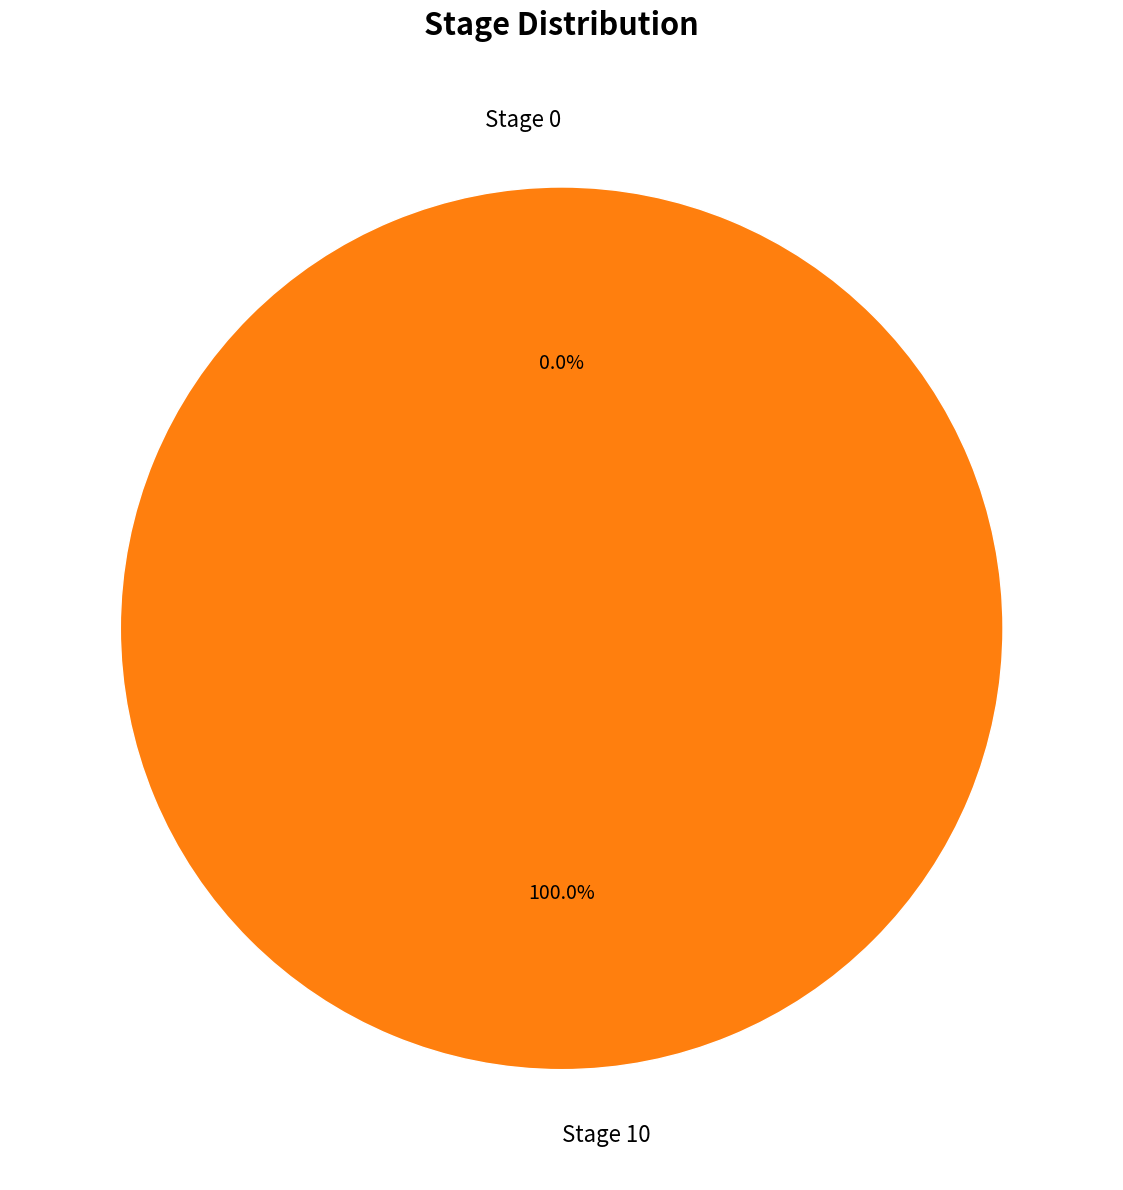

To the nearest percent, what is the difference between the Stage 0 and Stage 10 slice percentages?

100%